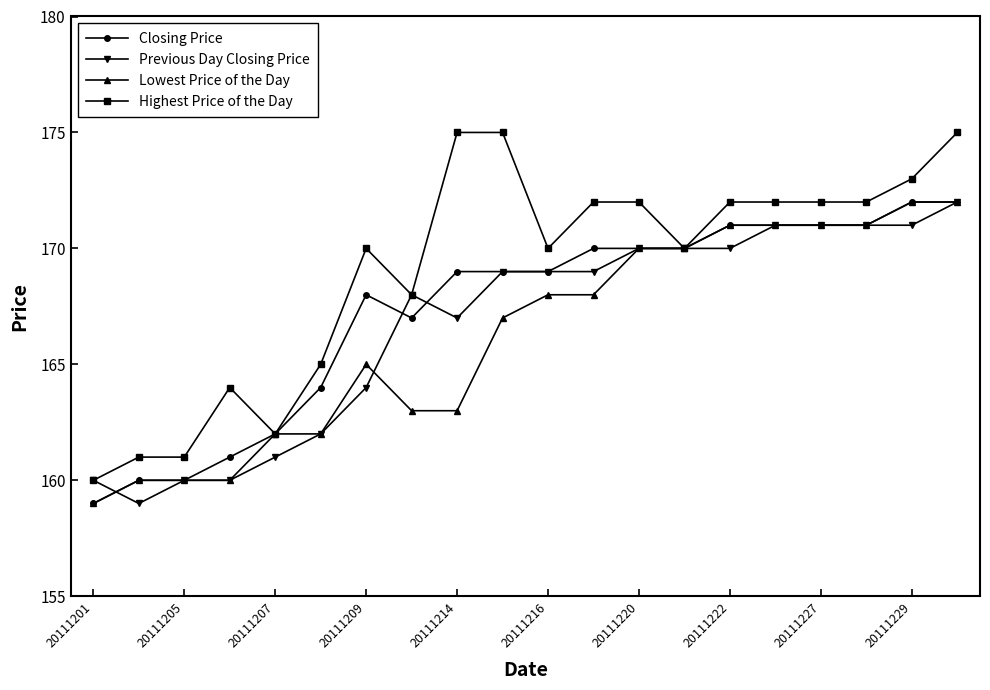

Is this an area chart (filled region under the line)?

No